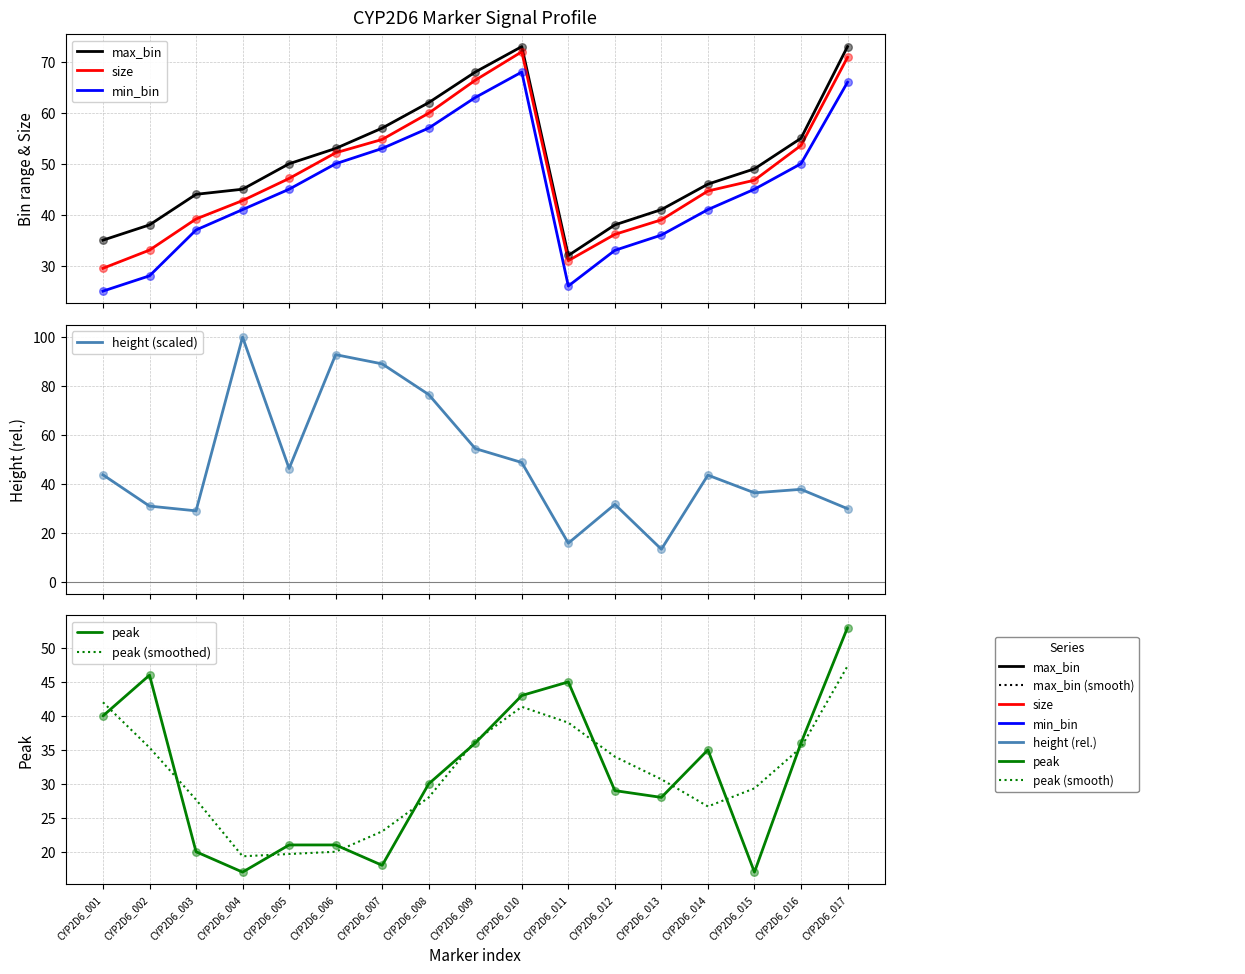

Which series has the widest spread of Y values?

height (scaled)